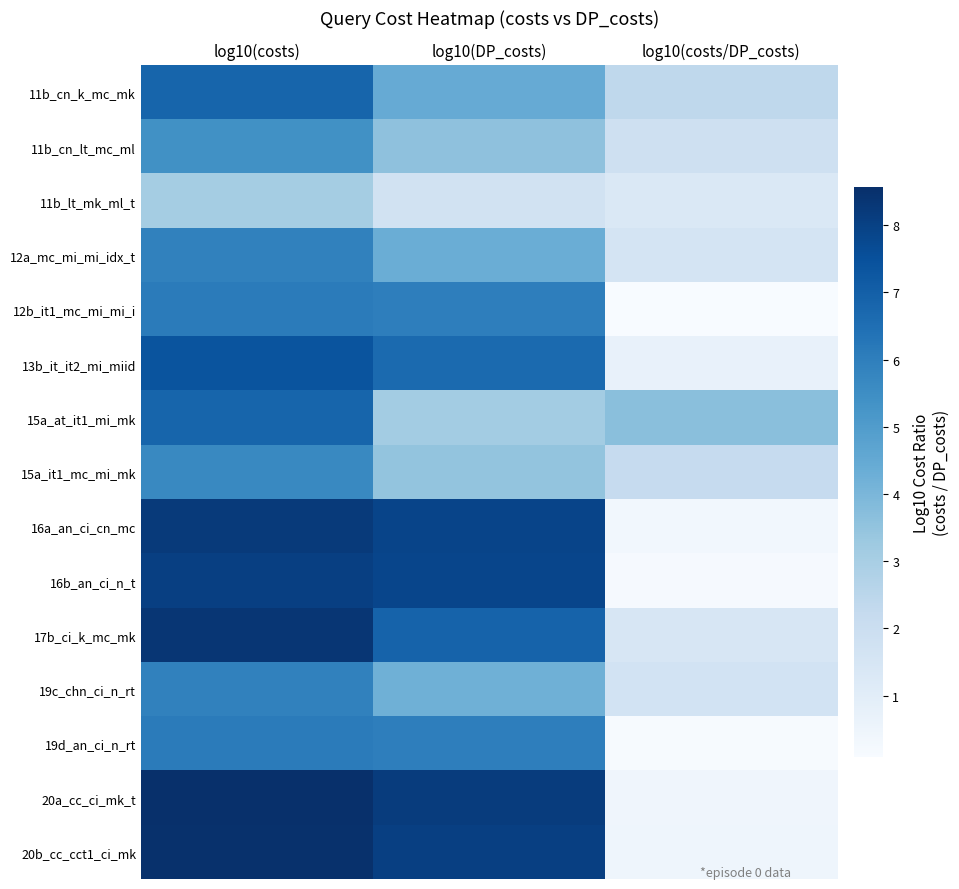

Which has a higher value, log10(DP_costs) or log10(costs/DP_costs)?

log10(DP_costs)